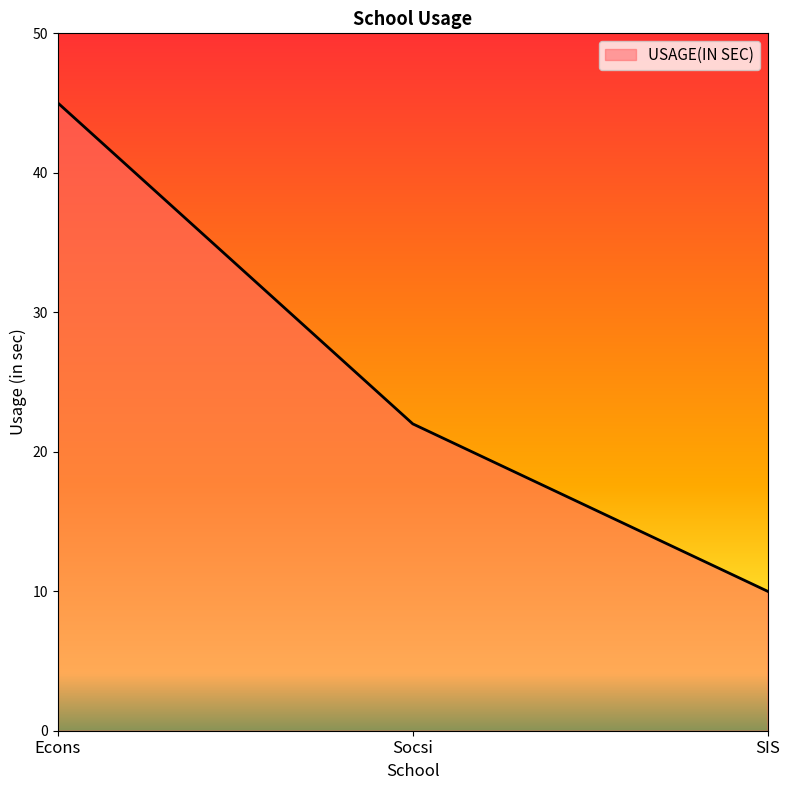

What is the change in value from Econs to Socsi?

-23